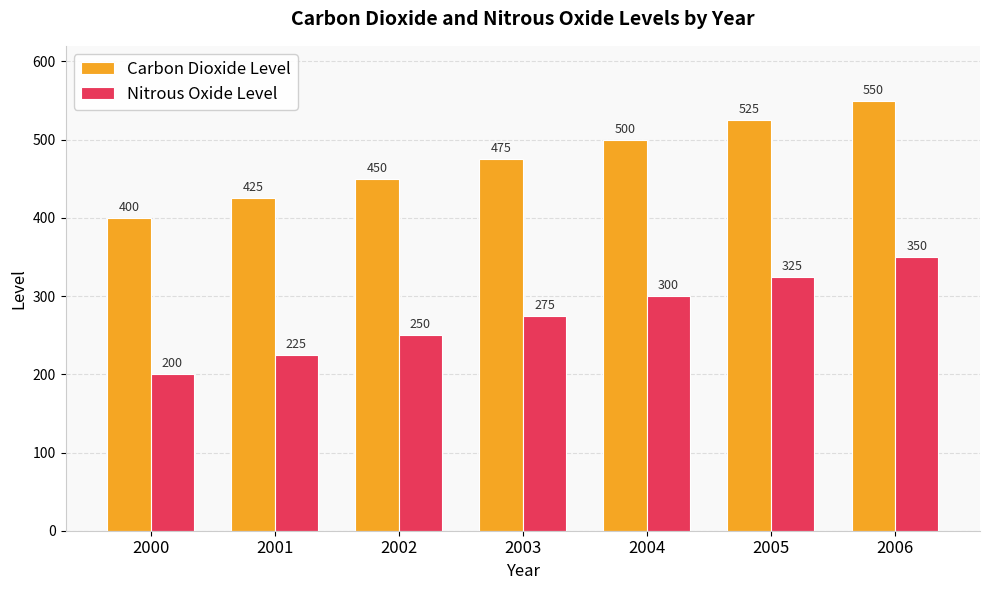

The Carbon Dioxide Level series shows 500 at 2004. True or false?

True